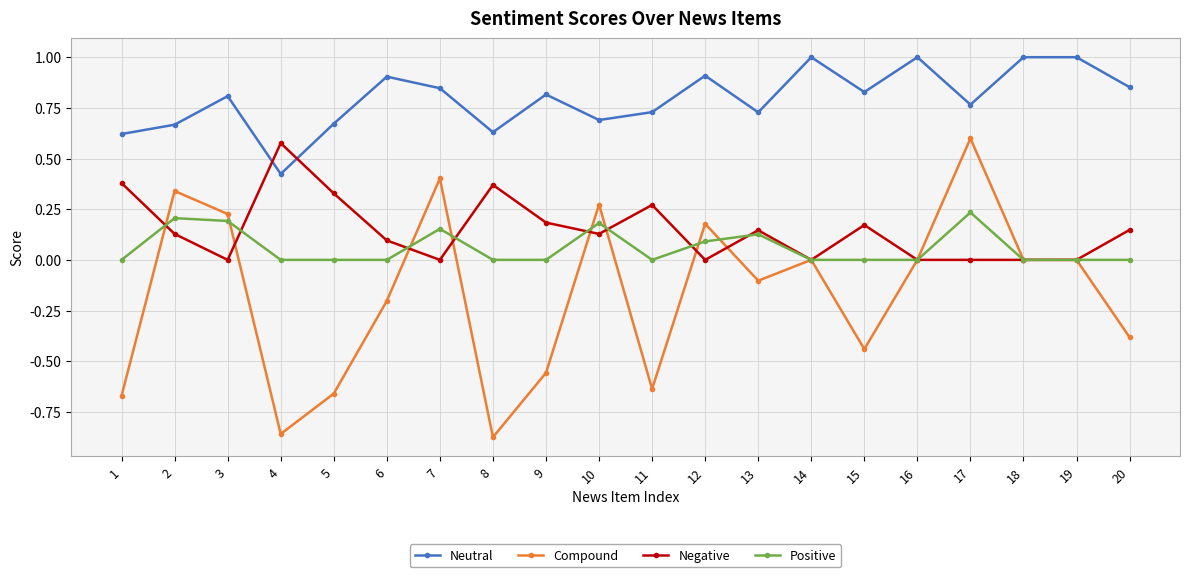

True or false: Compound and Neutral cross at least once.

False